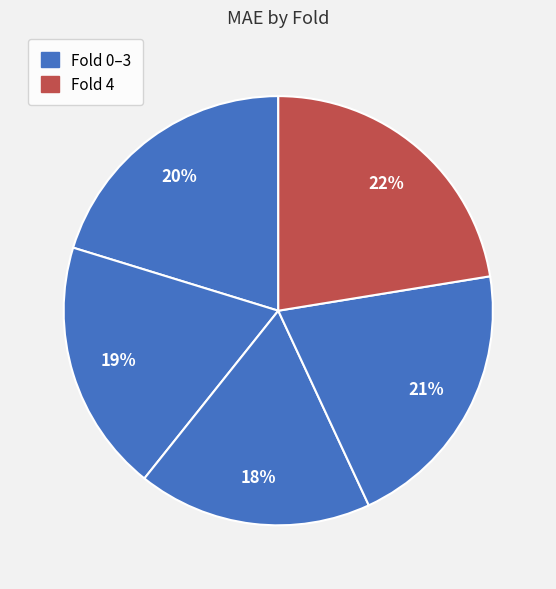

How many segments does this pie chart have?

5